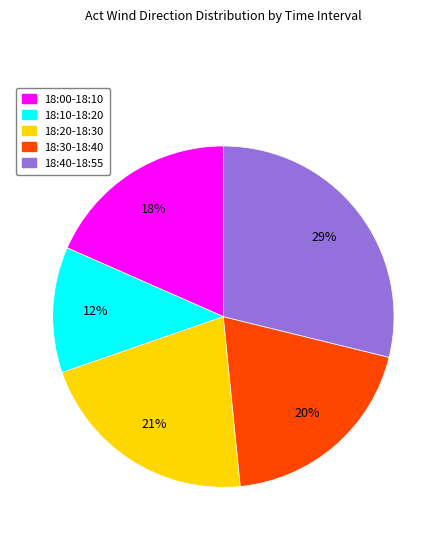

To the nearest percent, what is the average slice percentage?

20%